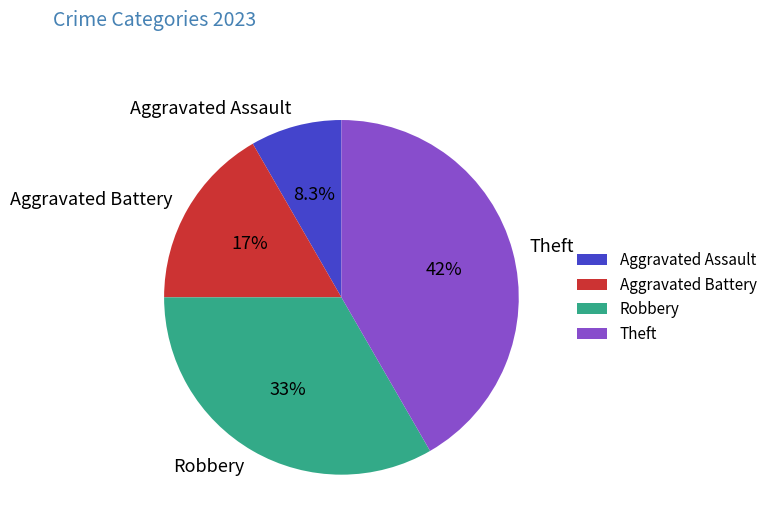

Is there any slice that represents more than half of the pie?

No